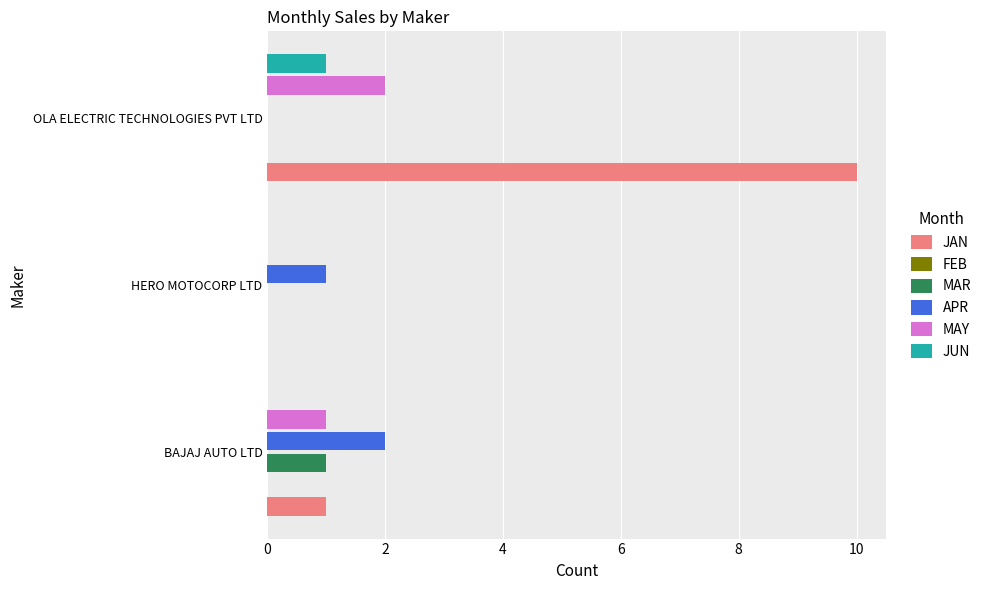

How many values in MAR are above zero?

1